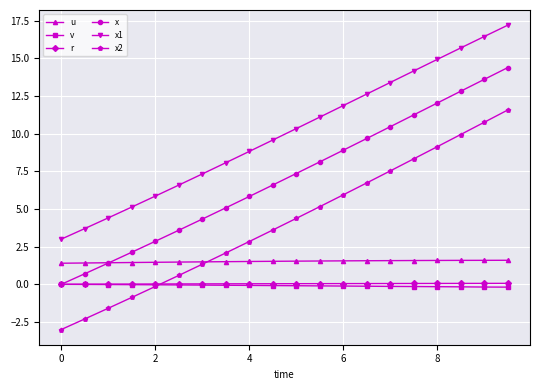

What is the value of the x2 point at the 3rd from the left?

-1.6